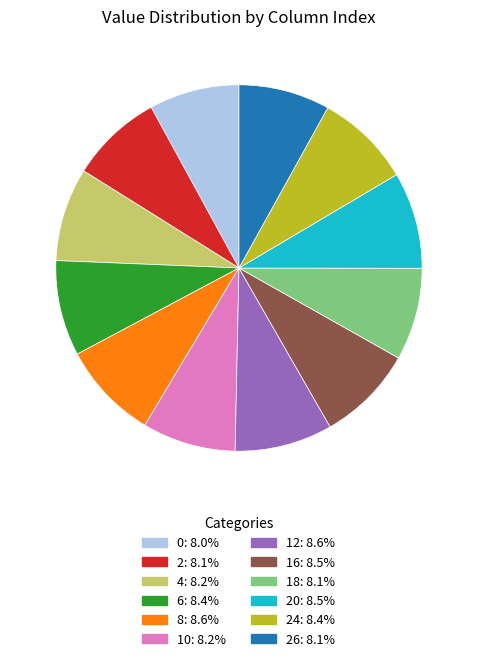

Is there a majority slice in this chart?

No